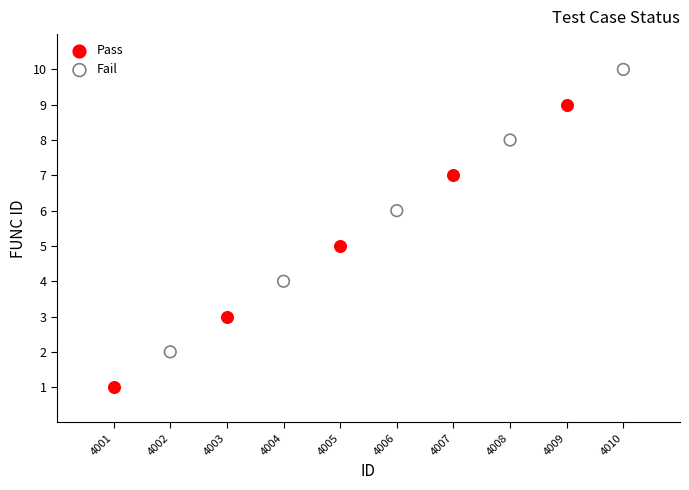

Which series contains the lowest Y value?

Pass